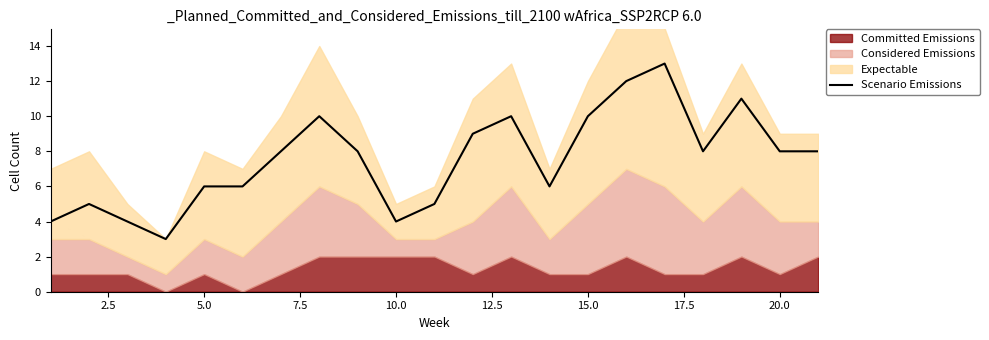

Does the chart have visible grid lines?

No